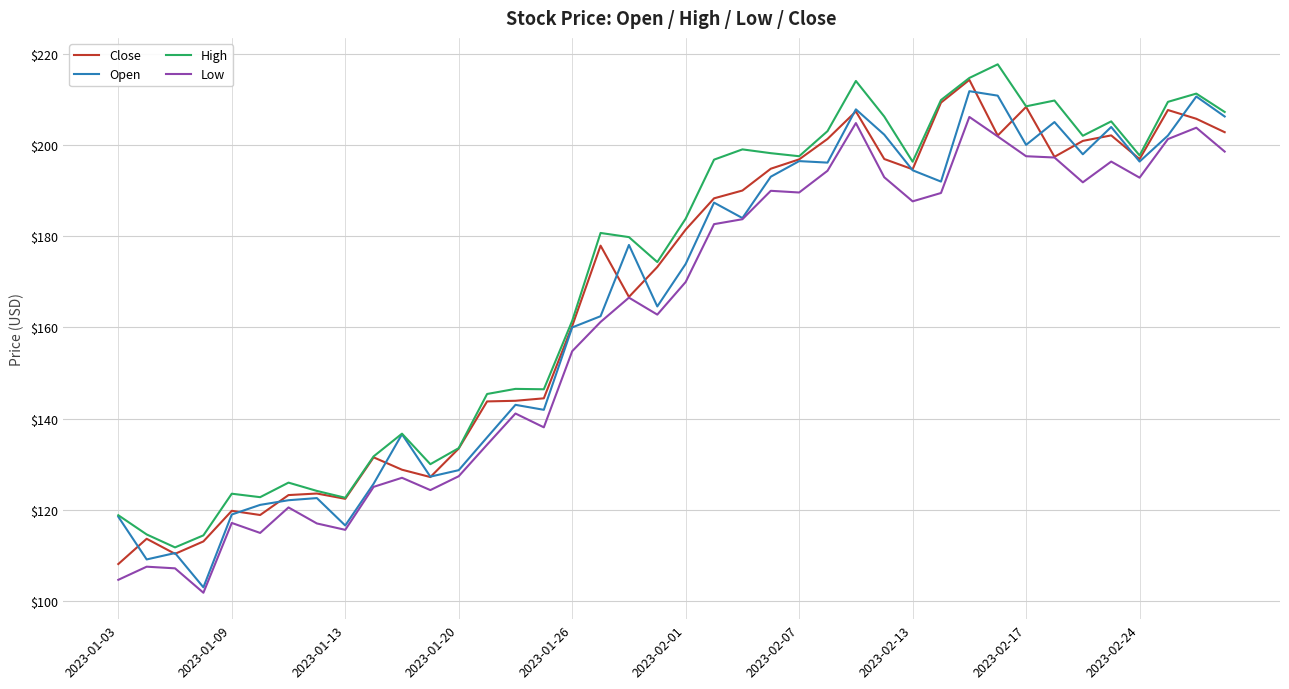

How many values in the Open series are below 178?

20